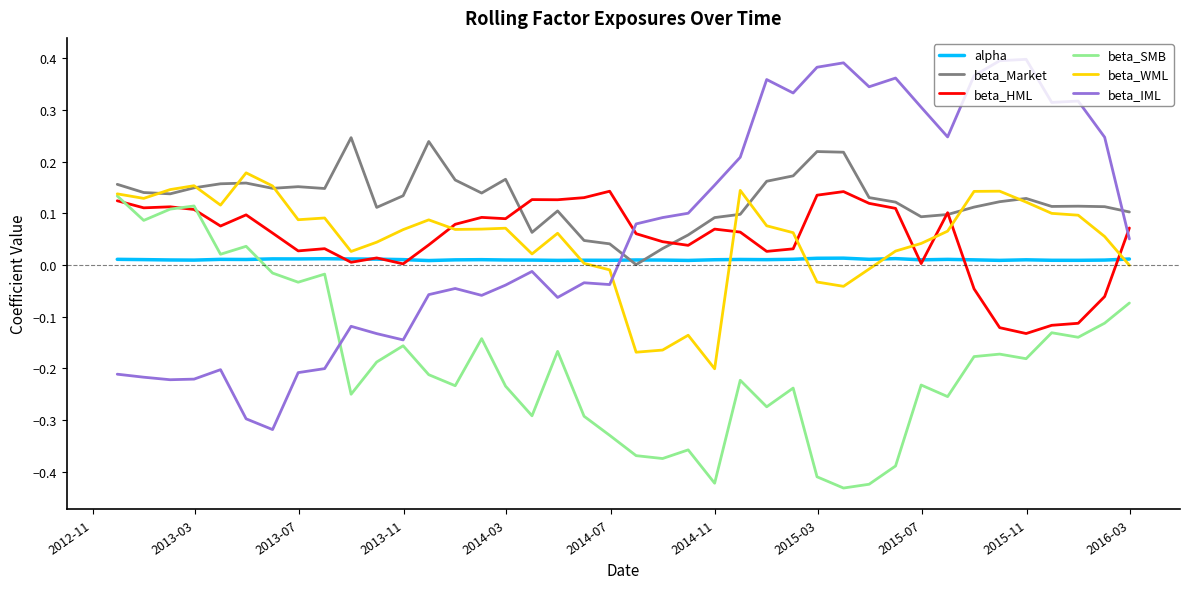

Which series has the widest spread of values?

beta_IML